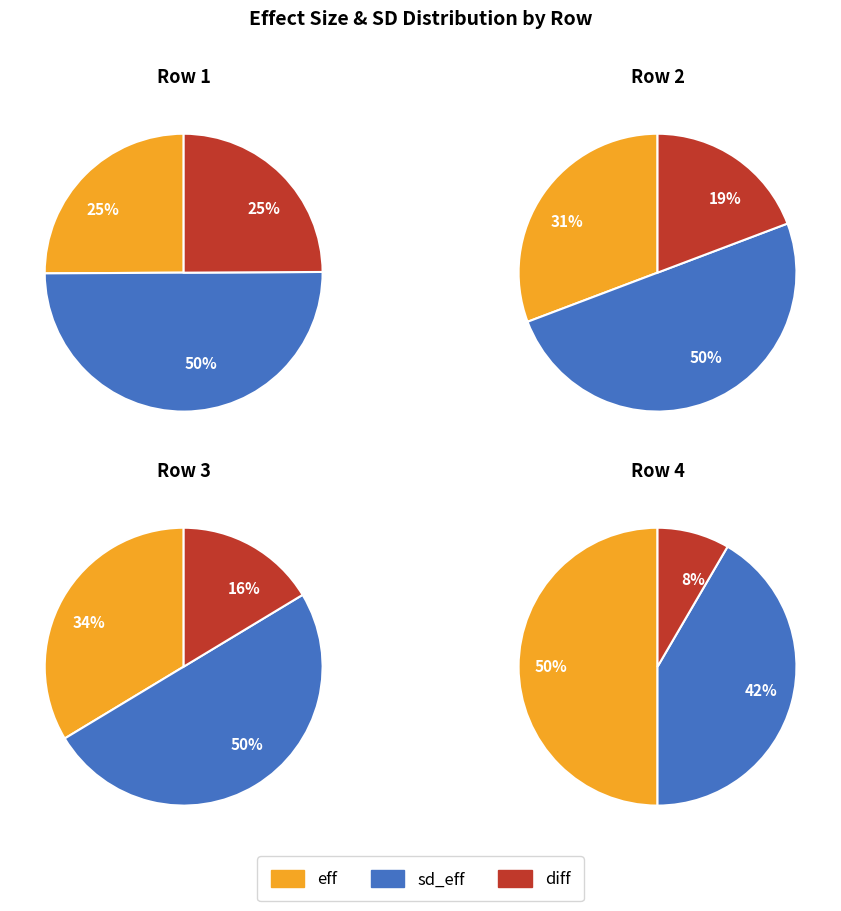

Is it true that 0.08543332577747112 is 1% of the pie?

False